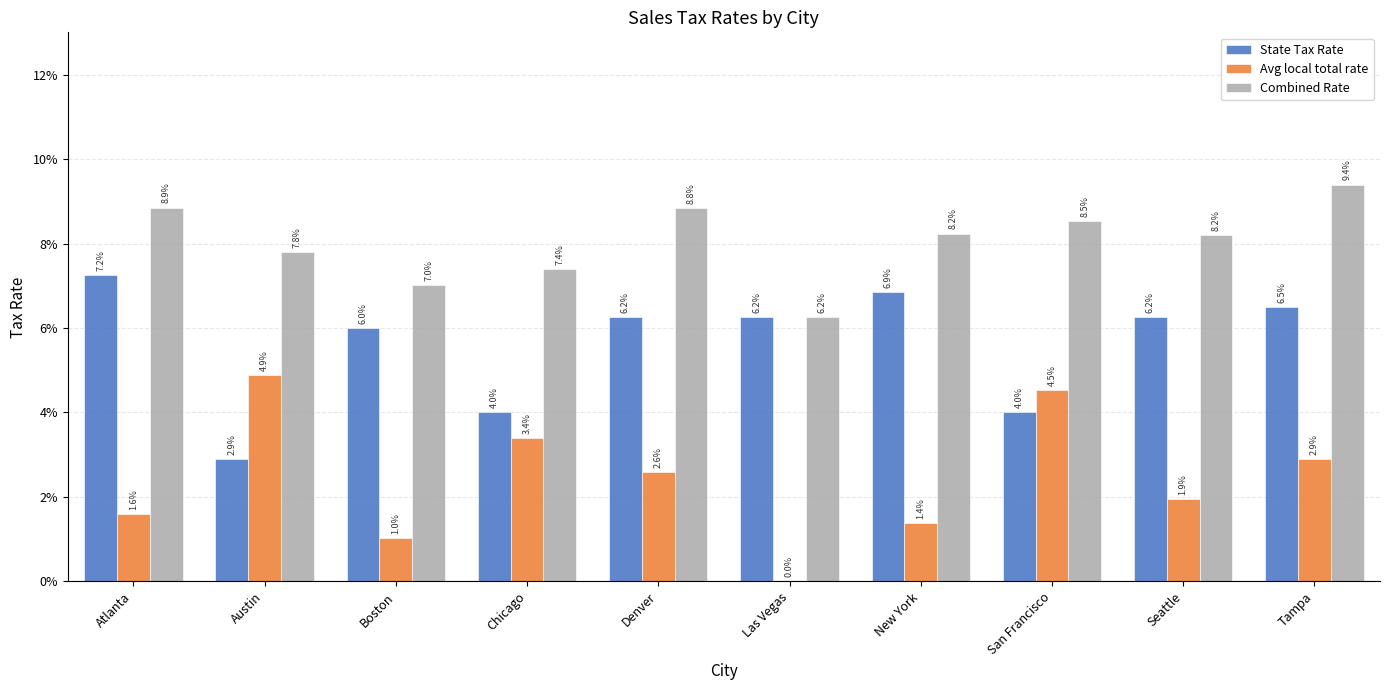

What is the label of the 3rd bar from the left?

Boston